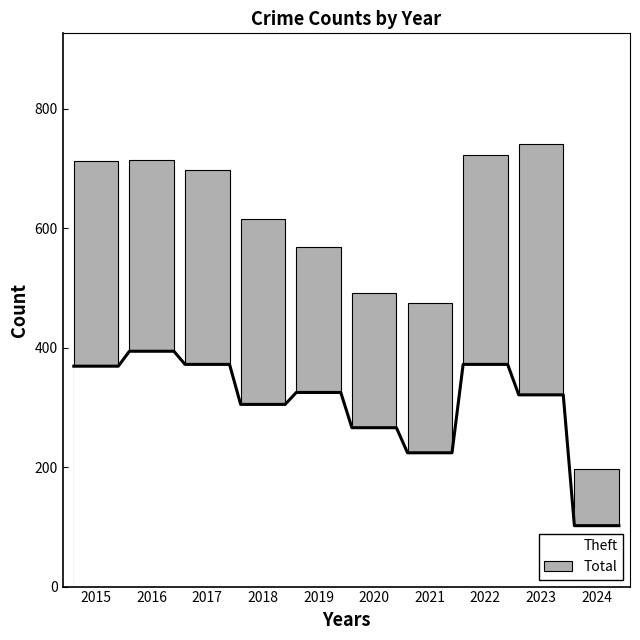

The value at 2016 is 714. True or false?

True